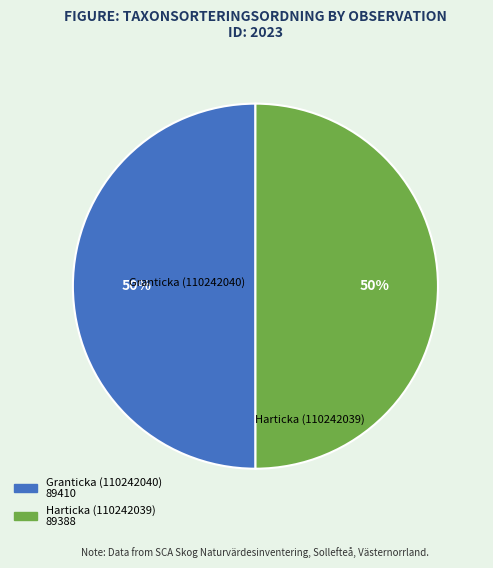

Is it true that Granticka (110242040) is 40% of the pie?

False